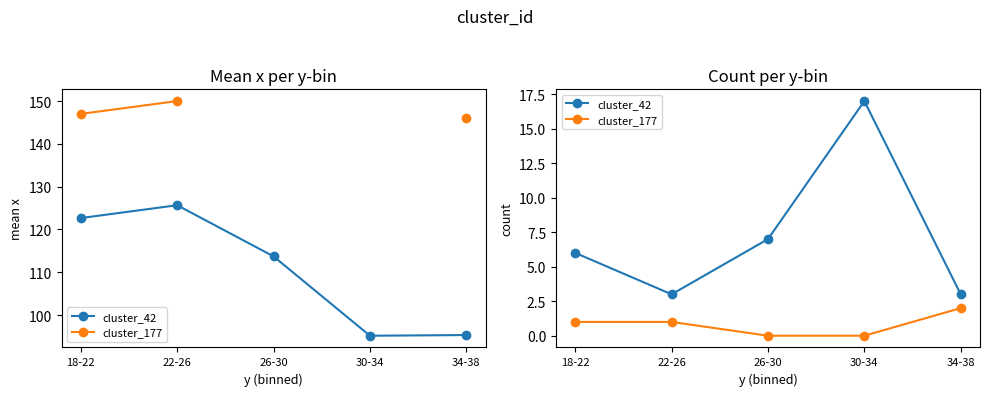

The cluster_177 series shows 1 at 26-30. True or false?

False